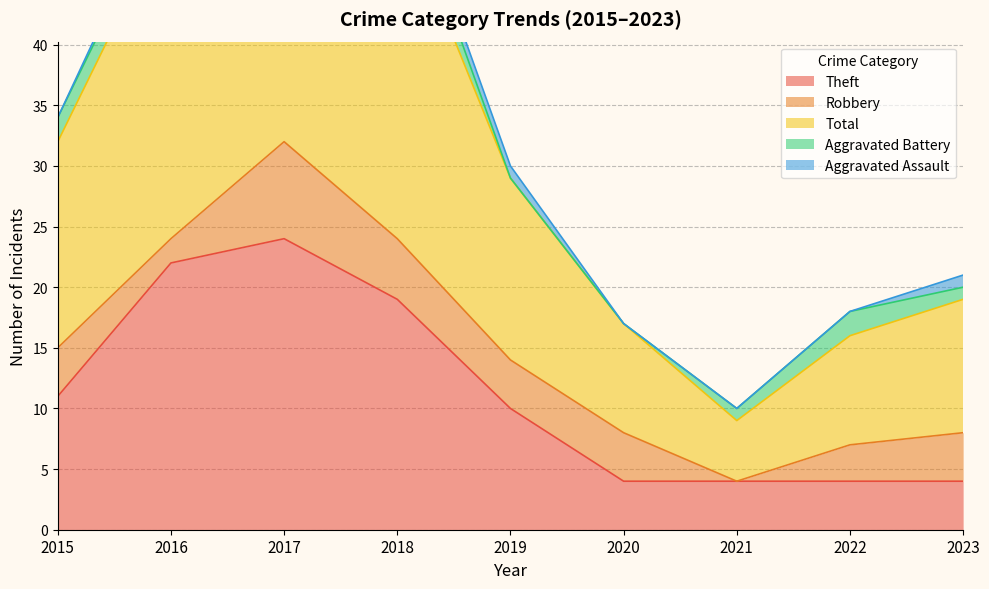

What is the difference between the maximum and second lowest values in the Theft series?

20